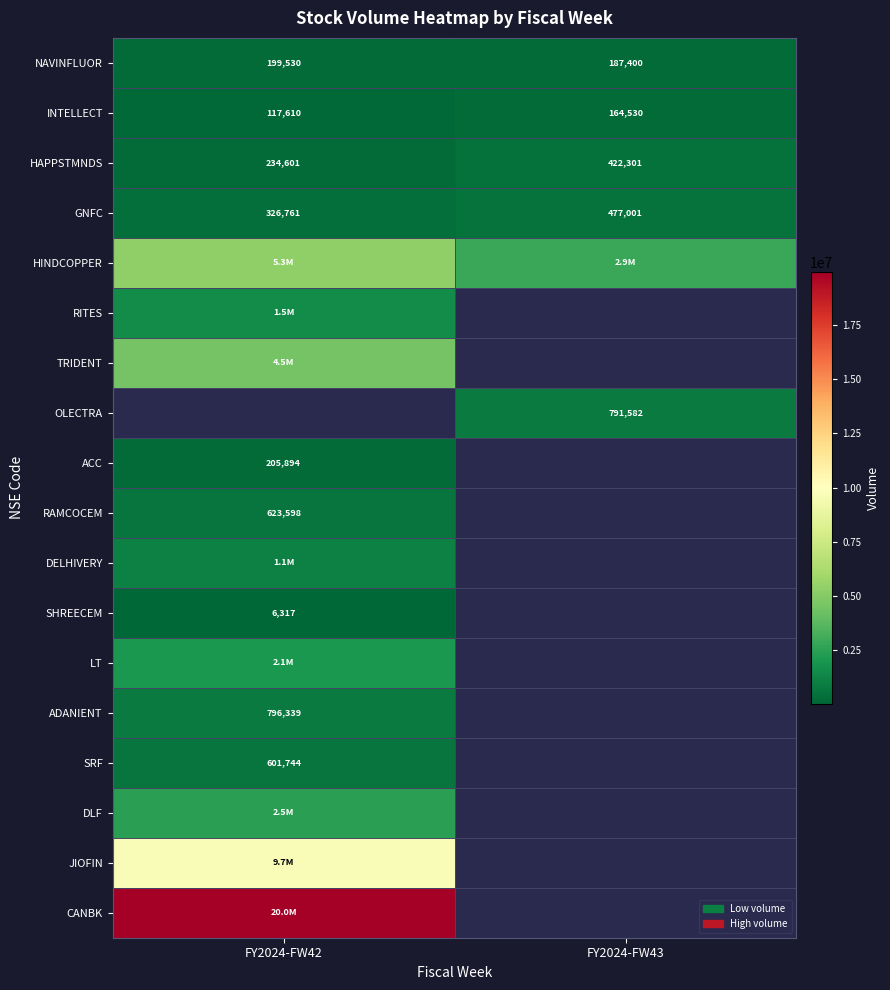

What is the difference between the NAVINFLUOR values at FY2024-FW42 and FY2024-FW43?

12130